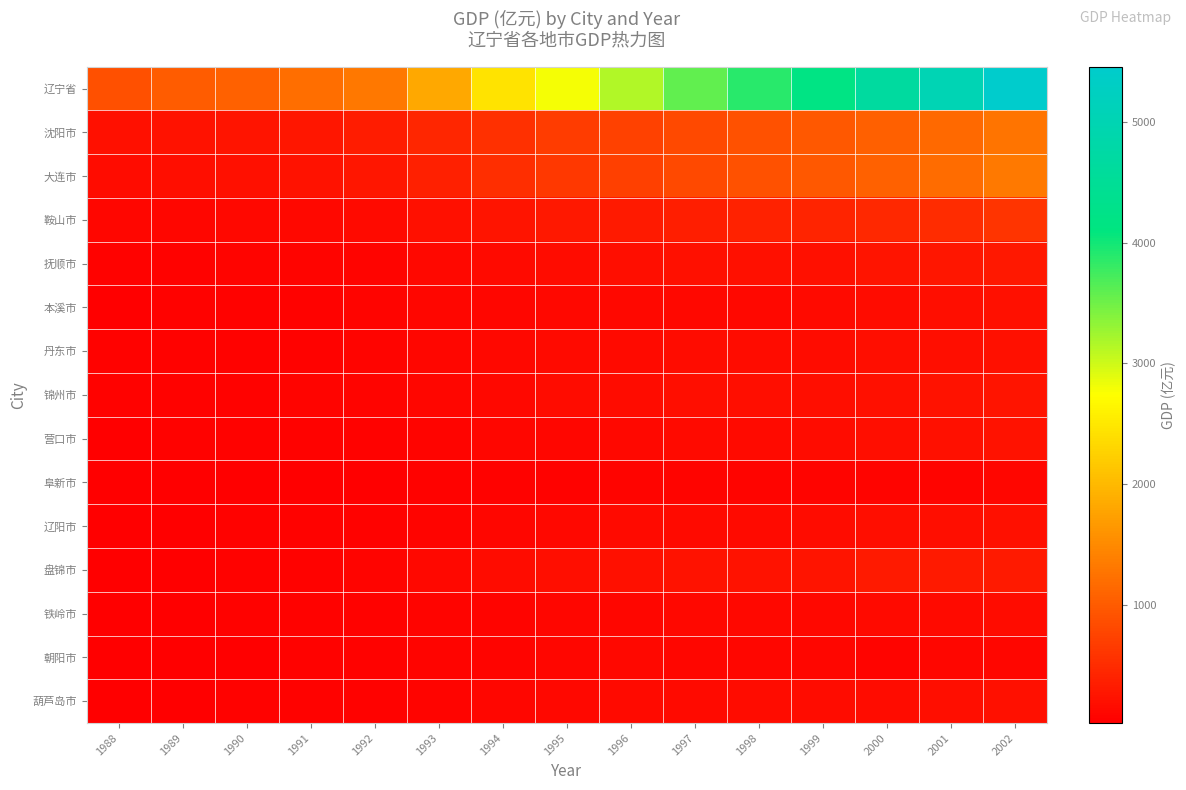

Which series has the largest range (max minus min)?

辽宁省